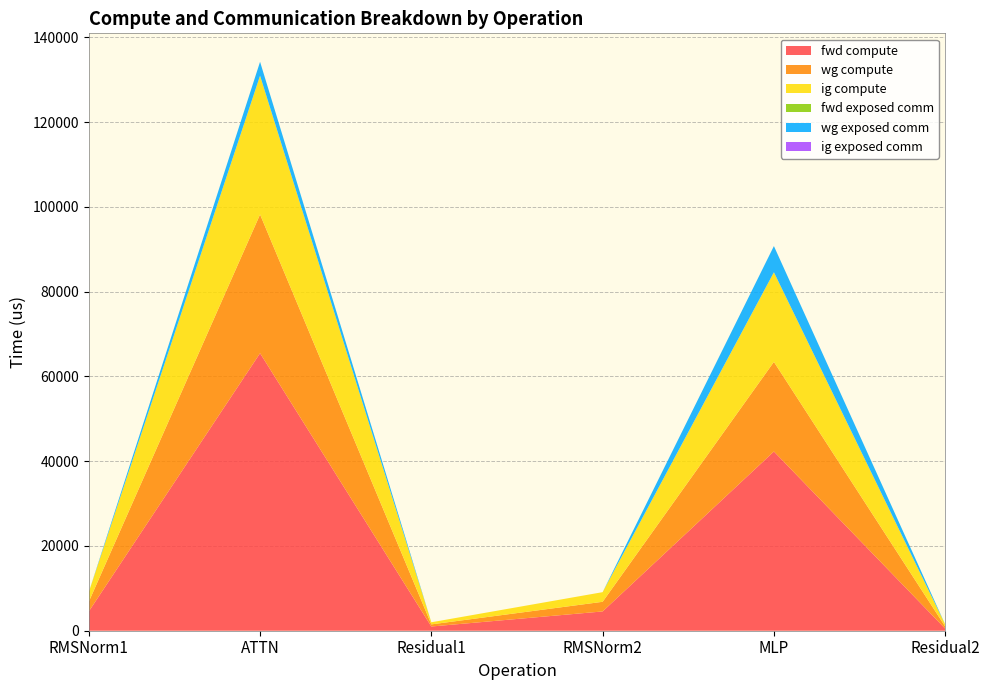

Reading left to right, extract all data points from this chart.

fwd compute: RMSNorm1=4550.6	ATTN=65484.8	Residual1=997.4	RMSNorm2=4550.6	MLP=42292.2	Residual2=498.7
wg compute: RMSNorm1=2275.3	ATTN=32742.4	Residual1=498.7	RMSNorm2=2275.3	MLP=21146.1	Residual2=498.7
ig compute: RMSNorm1=2275.3	ATTN=32742.4	Residual1=498.7	RMSNorm2=2275.3	MLP=21146.1	Residual2=498.7
fwd exposed comm: RMSNorm1=0.0	ATTN=0.0	Residual1=0.0	RMSNorm2=0.0	MLP=0.0	Residual2=0.0
wg exposed comm: RMSNorm1=0.0	ATTN=3282.7	Residual1=0.0	RMSNorm2=0.0	MLP=6181.8	Residual2=0.0
ig exposed comm: RMSNorm1=0.0	ATTN=0.0	Residual1=0.0	RMSNorm2=0.0	MLP=0.0	Residual2=0.0